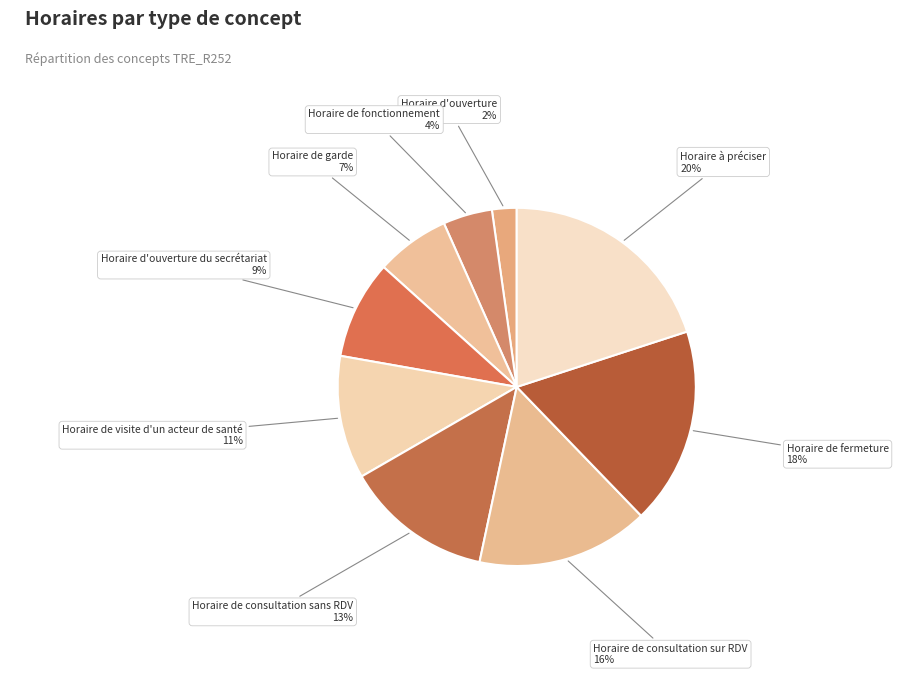

Rank the categories by value from highest to lowest.

Horaire à préciser, Horaire de fermeture, Horaire de consultation sur RDV, Horaire de consultation sans RDV, Horaire de visite d'un acteur de santé, Horaire d'ouverture du secrétariat, Horaire de garde, Horaire de fonctionnement, Horaire d'ouverture